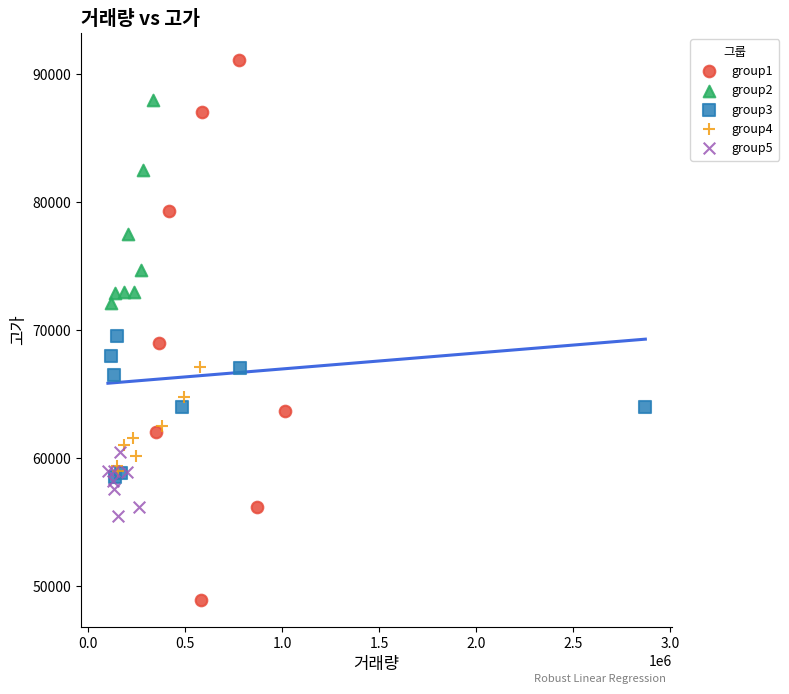

Which series has the largest Y range (max minus min)?

group1